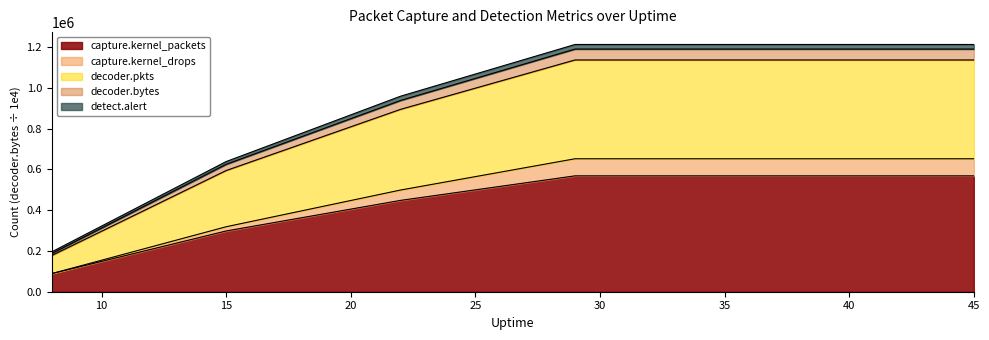

True or false: decoder.bytes and capture.kernel_drops cross at least once.

False